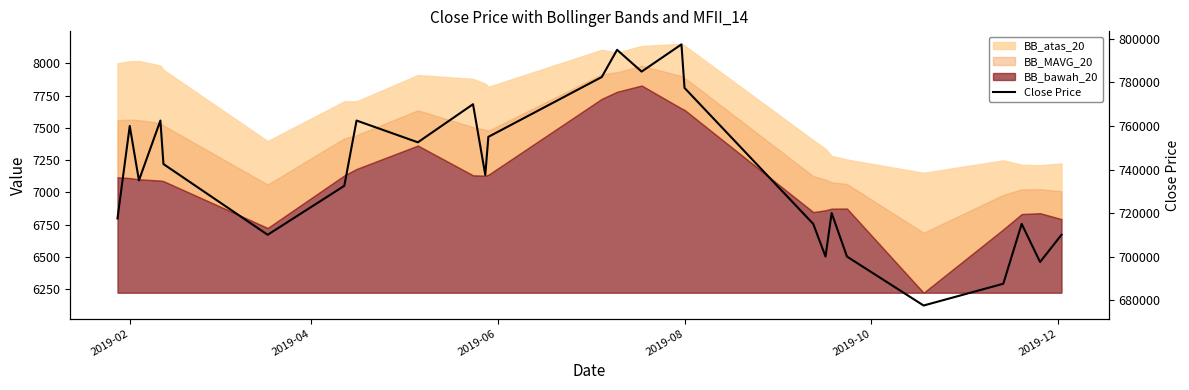

How many data points are above 737500?

12